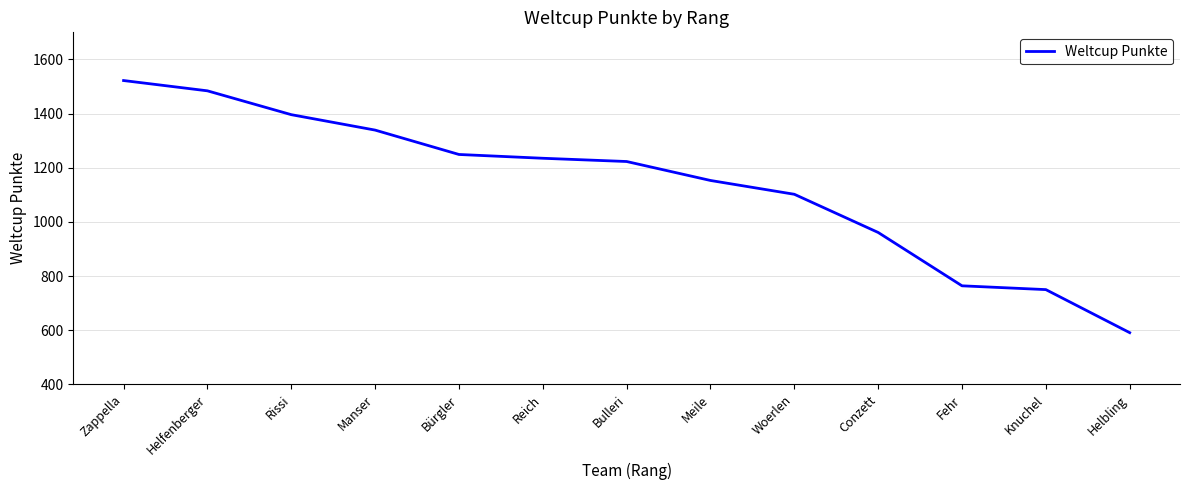

Is it true that the value at Conzett is 1374?

False